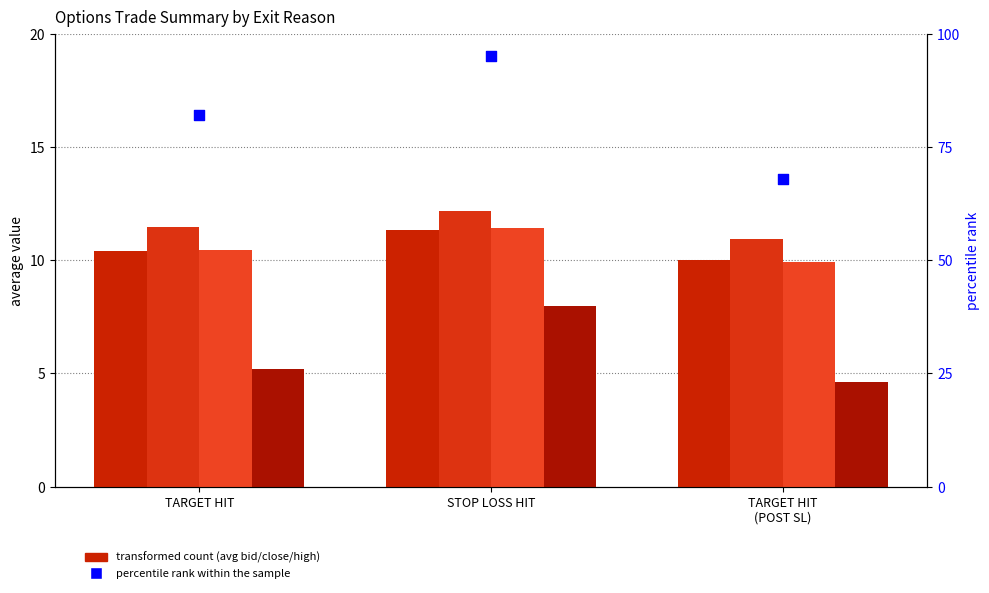

Which series has the widest spread of Y values?

percentile rank within the sample